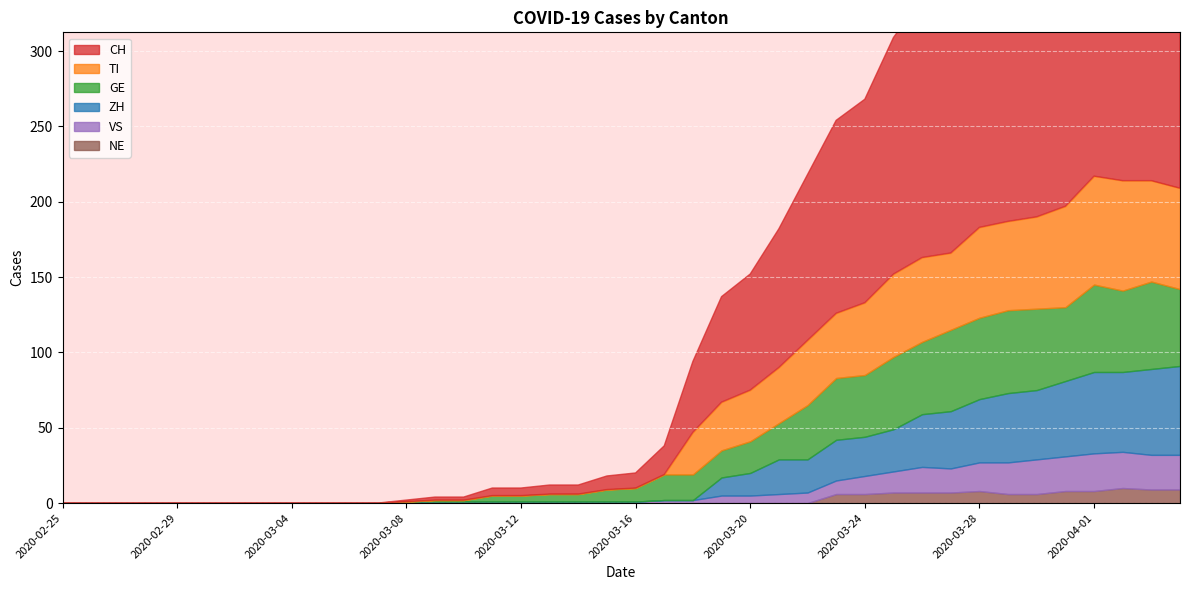

Between 2020-02-29 and 2020-03-06, which series saw the biggest shift?

CH